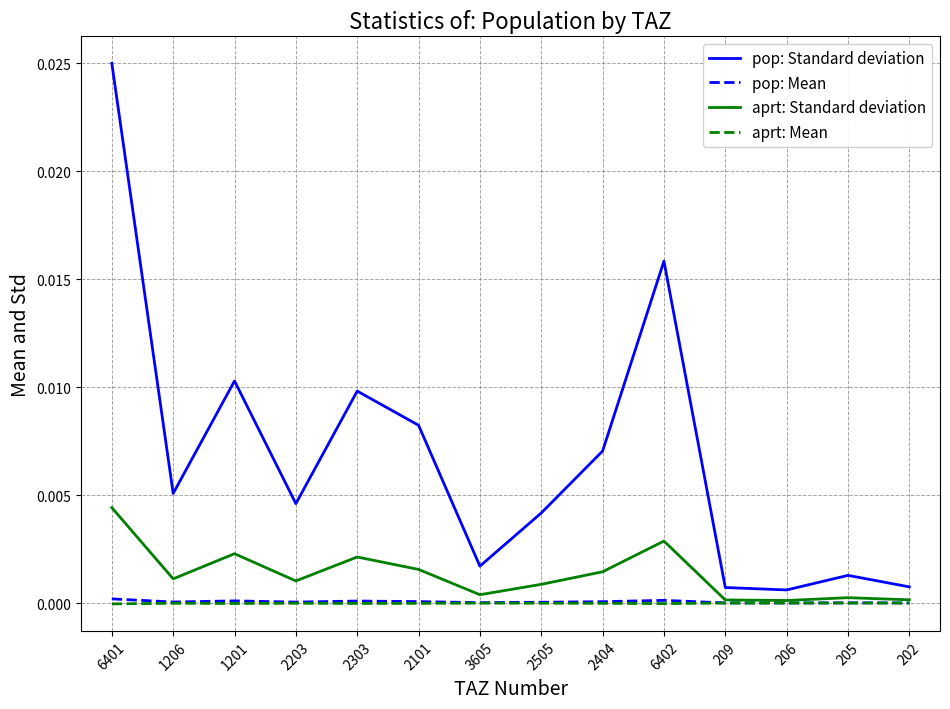

The pop: Mean series shows 0.0 at 205. True or false?

True